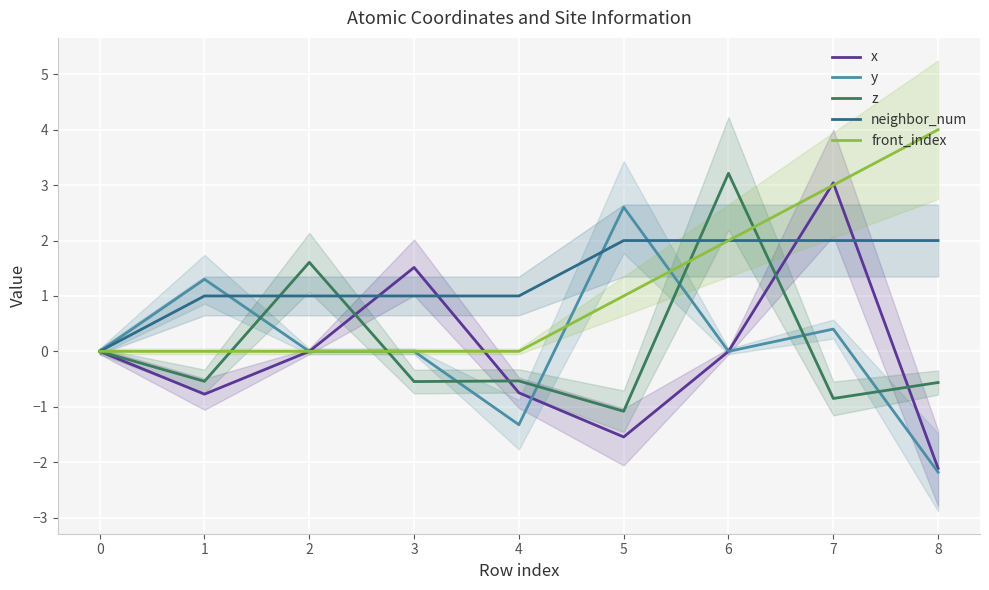

True or false: front_index and neighbor_num intersect in this chart.

False